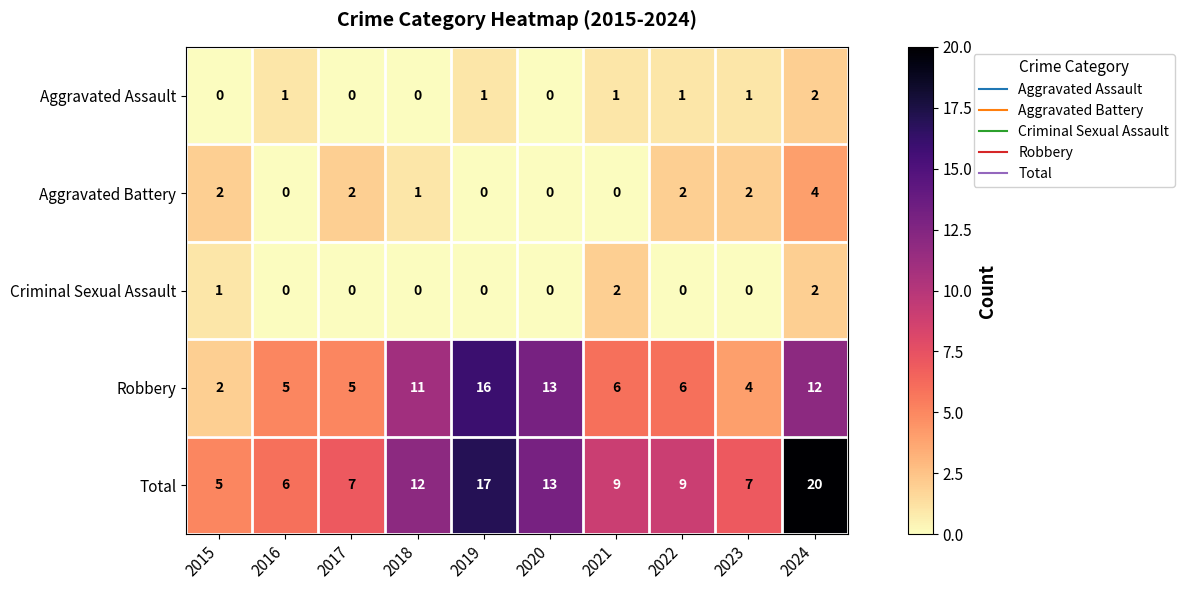

At how many categories does at least one series exceed 18?

1